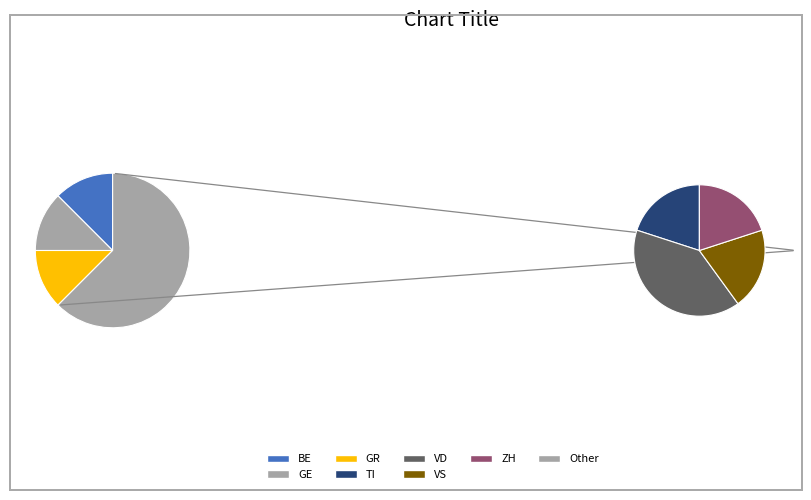

Between VS and TI, which is larger?

VS